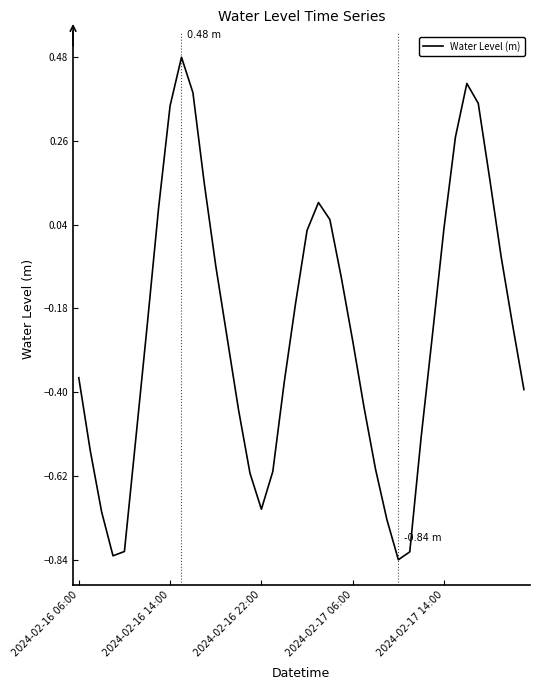

What is the difference between the maximum and minimum values?

1.3